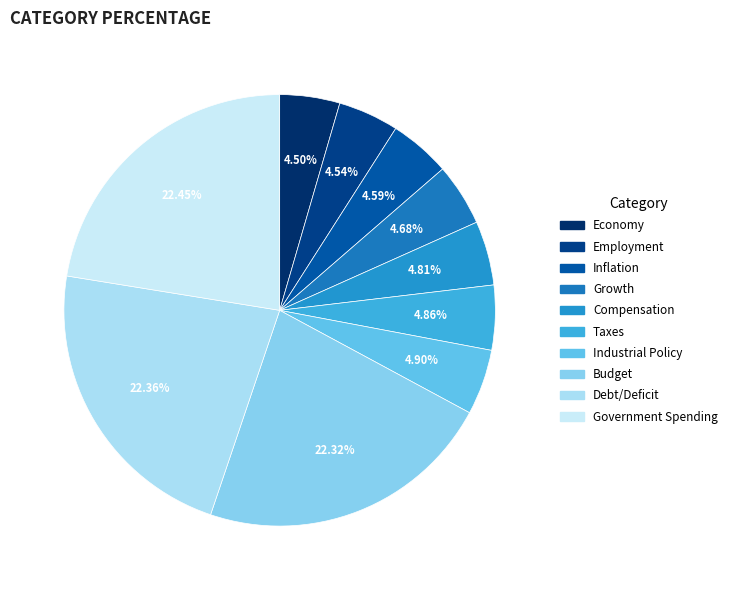

Which slice is the largest?

Government Spending